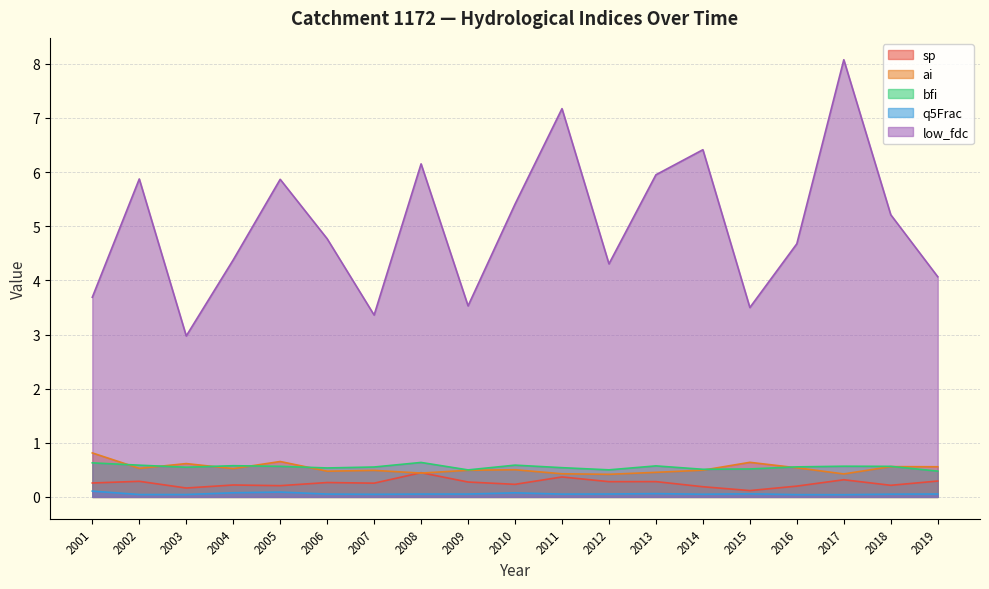

Reading right to left, transcribe all the data shown in this chart.

sp: 0.3	0.2	0.3	0.2	0.1	0.2	0.3	0.3	0.4	0.2	0.3	0.4	0.3	0.3	0.2	0.2	0.2	0.3	0.3
ai: 0.6	0.6	0.4	0.5	0.6	0.5	0.5	0.4	0.4	0.5	0.5	0.4	0.5	0.5	0.7	0.5	0.6	0.5	0.8
bfi: 0.5	0.6	0.6	0.6	0.5	0.5	0.6	0.5	0.5	0.6	0.5	0.6	0.6	0.5	0.6	0.6	0.5	0.6	0.6
q5Frac: 0.1	0.1	0.0	0.0	0.1	0.0	0.1	0.1	0.1	0.1	0.1	0.1	0.0	0.1	0.1	0.1	0.0	0.0	0.1
low_fdc: 4.1	5.2	8.1	4.7	3.5	6.4	6.0	4.3	7.2	5.4	3.5	6.2	3.4	4.8	5.9	4.4	3.0	5.9	3.7